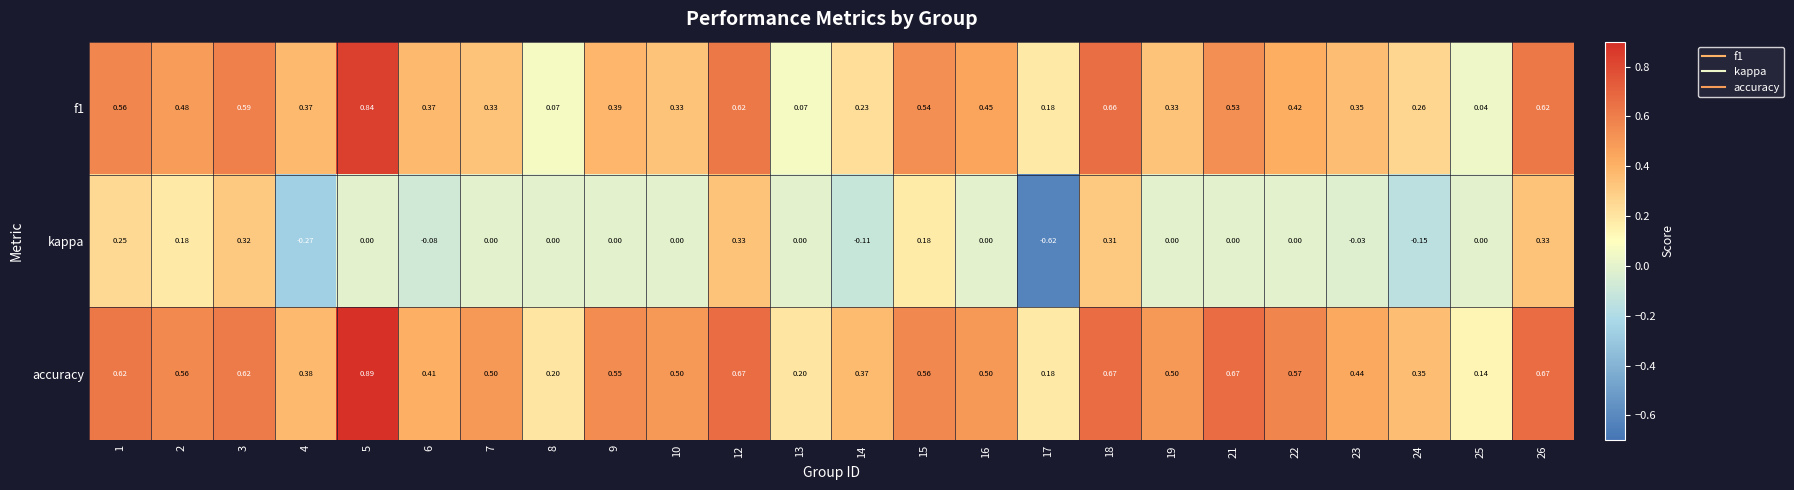

Which series changed the most between 17 and 22?

kappa